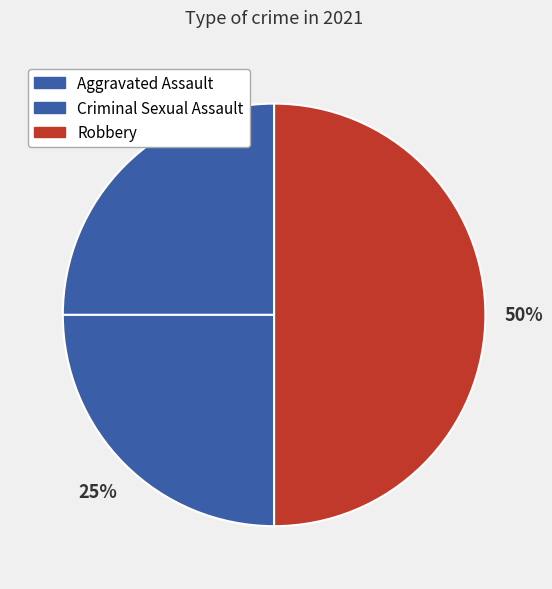

The Aggravated Assault slice represents 12% of the pie. True or false?

False